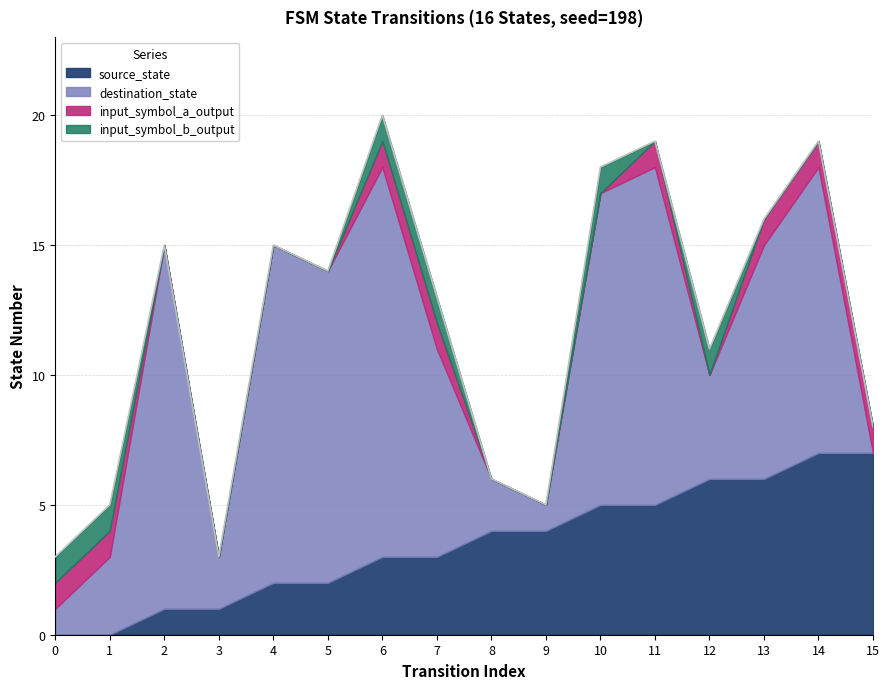

At which category does the chart reach its peak across all series?

6